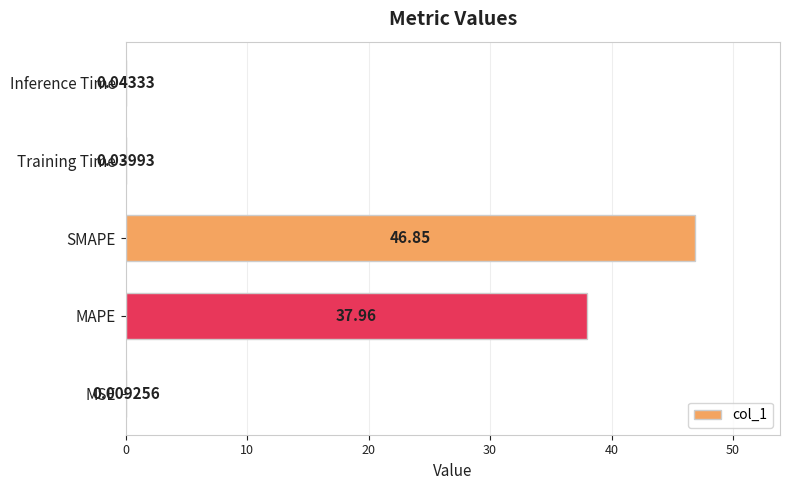

Between Inference Time and MAPE, which is larger?

MAPE